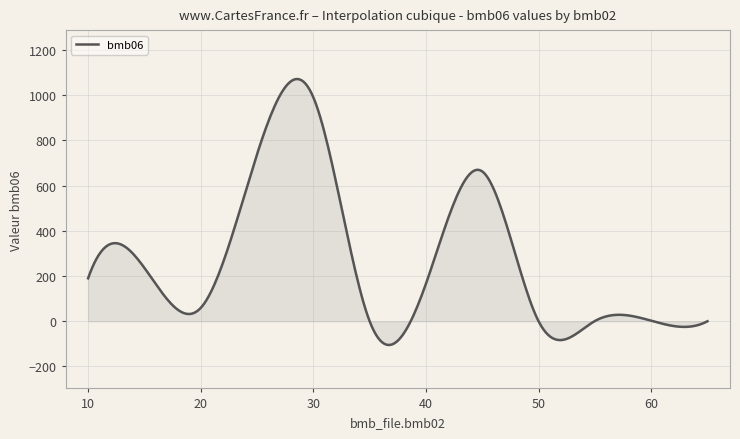

What is the minimum value shown in the chart?

-105.1